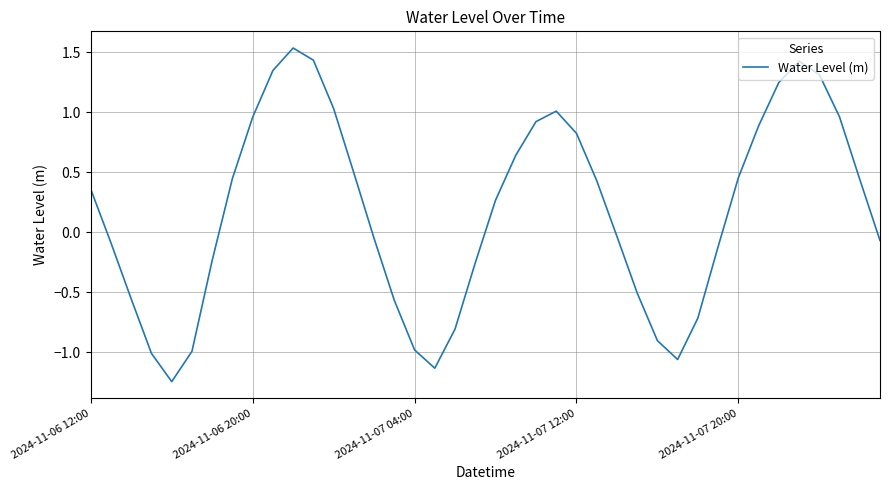

What is the difference between the maximum and minimum values?

2.8